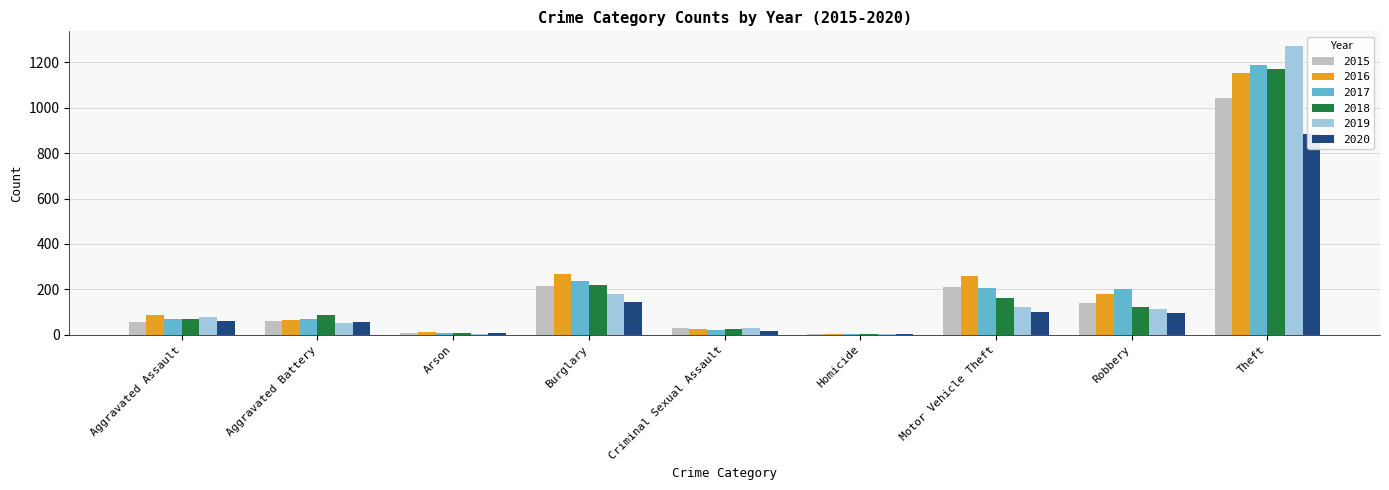

Reading left to right, transcribe all the data shown in this chart.

2015: 56	60	10	216	29	5	212	139	1041
2016: 88	66	12	266	26	4	259	178	1151
2017: 72	71	7	237	22	4	208	202	1188
2018: 72	86	7	218	24	4	163	121	1170
2019: 80	53	5	182	31	4	123	116	1272
2020: 62	57	7	146	16	5	99	97	884